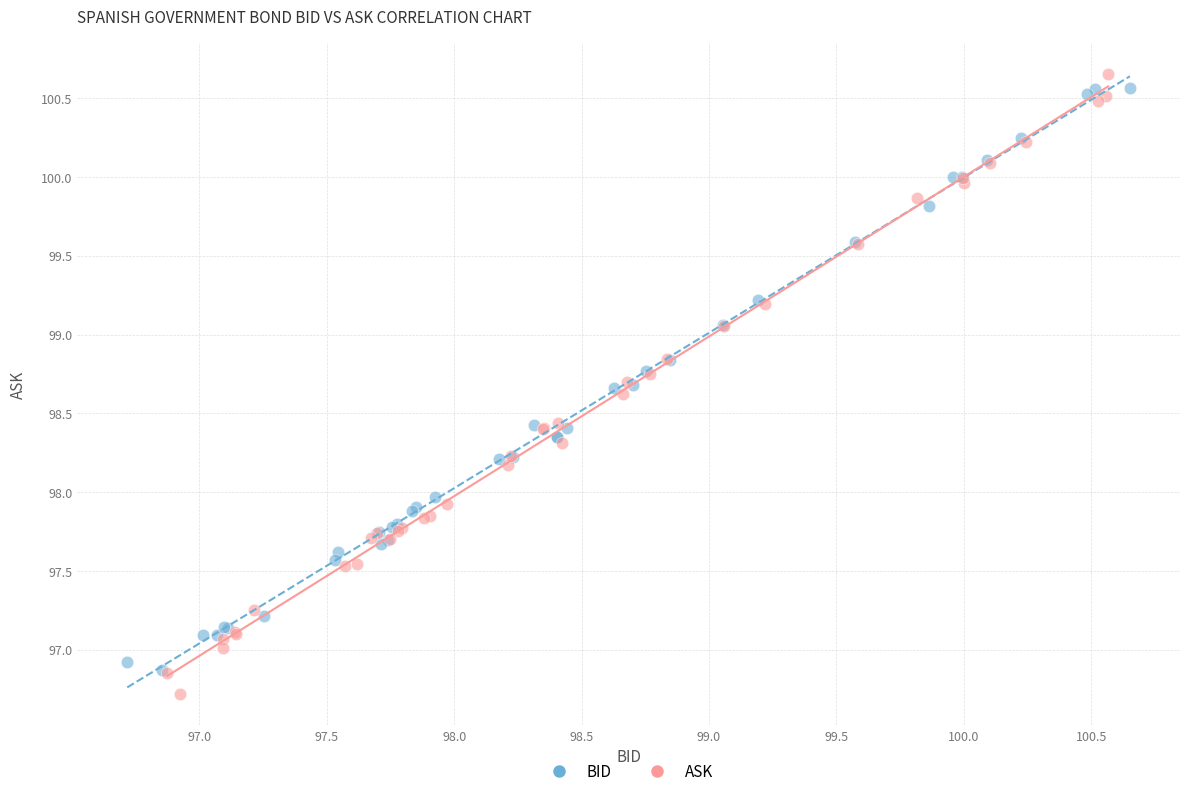

What are all the series names shown in the legend?

BID, ASK